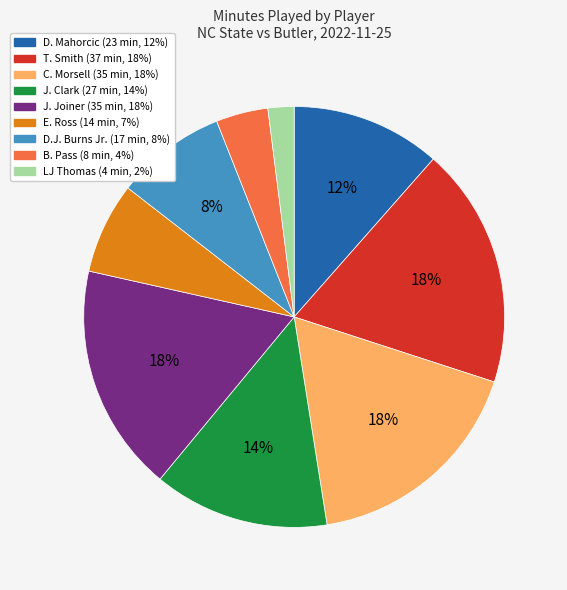

Approximately how many times larger is the value at J. Joiner compared to D. Mahorcic?

1.5